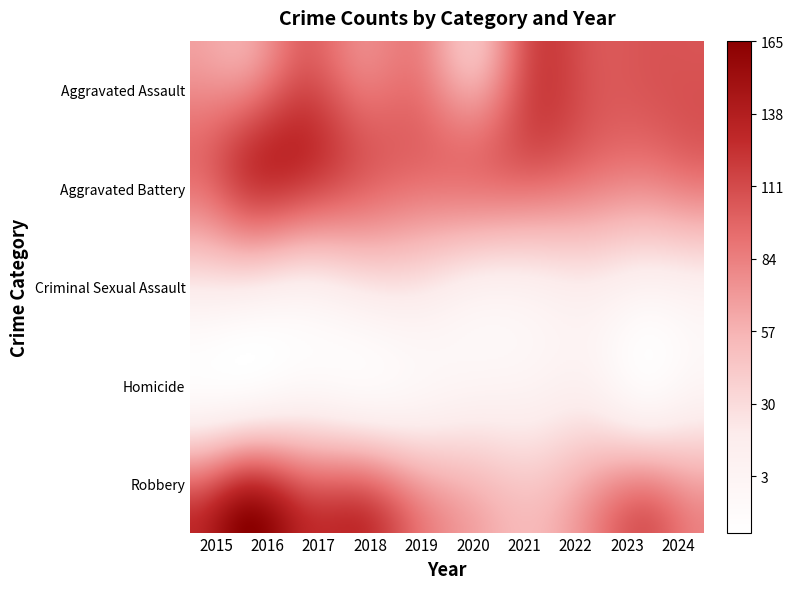

Where is Aggravated Assault nearest to the value 81?

2018